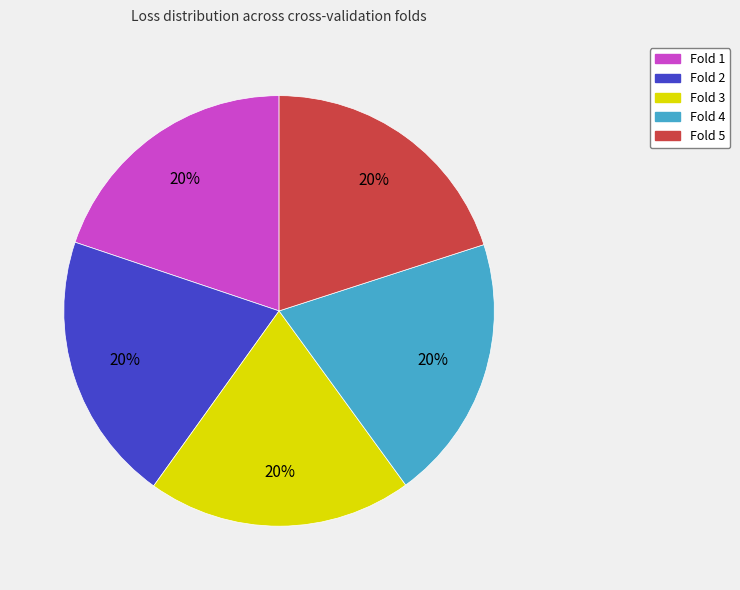

How many segments does this pie chart have?

5